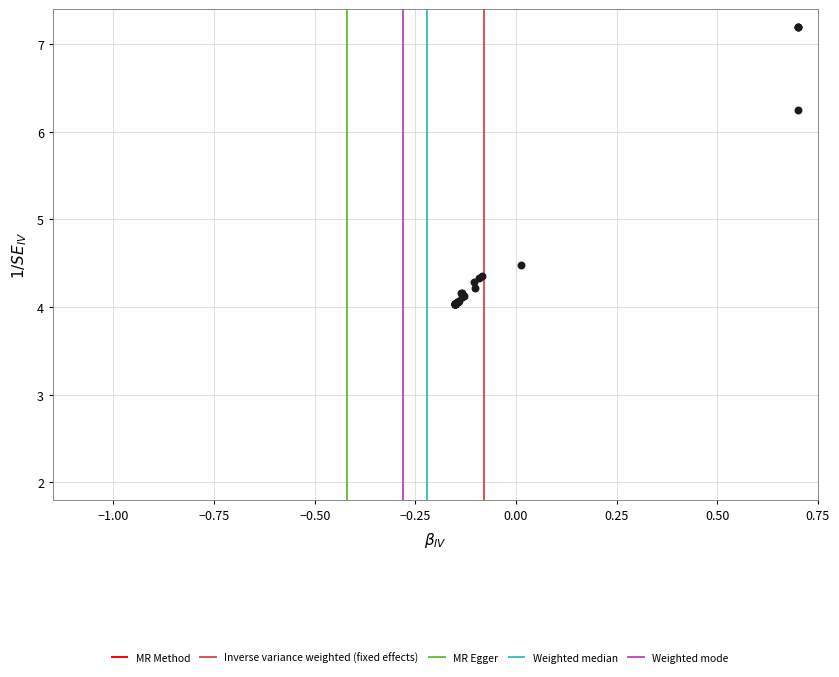

What Y value in the scatter plot is closest to 5?

4.5